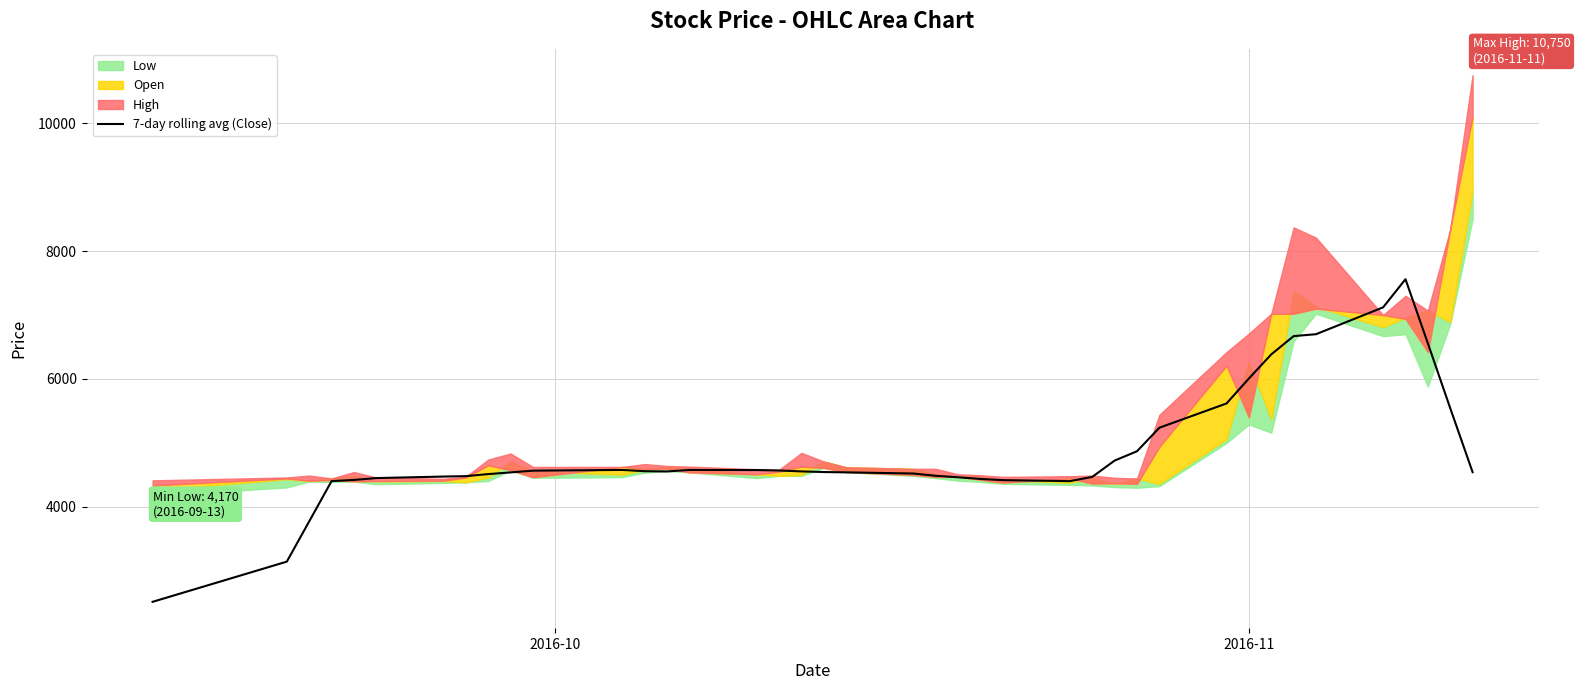

Does the chart display data point markers on the line(s)?

No